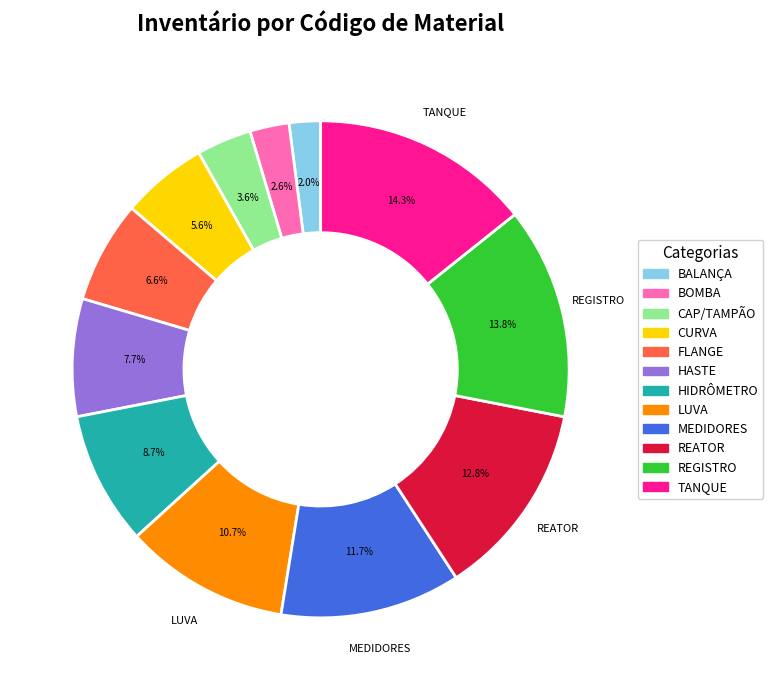

How many slices are in this pie chart?

12